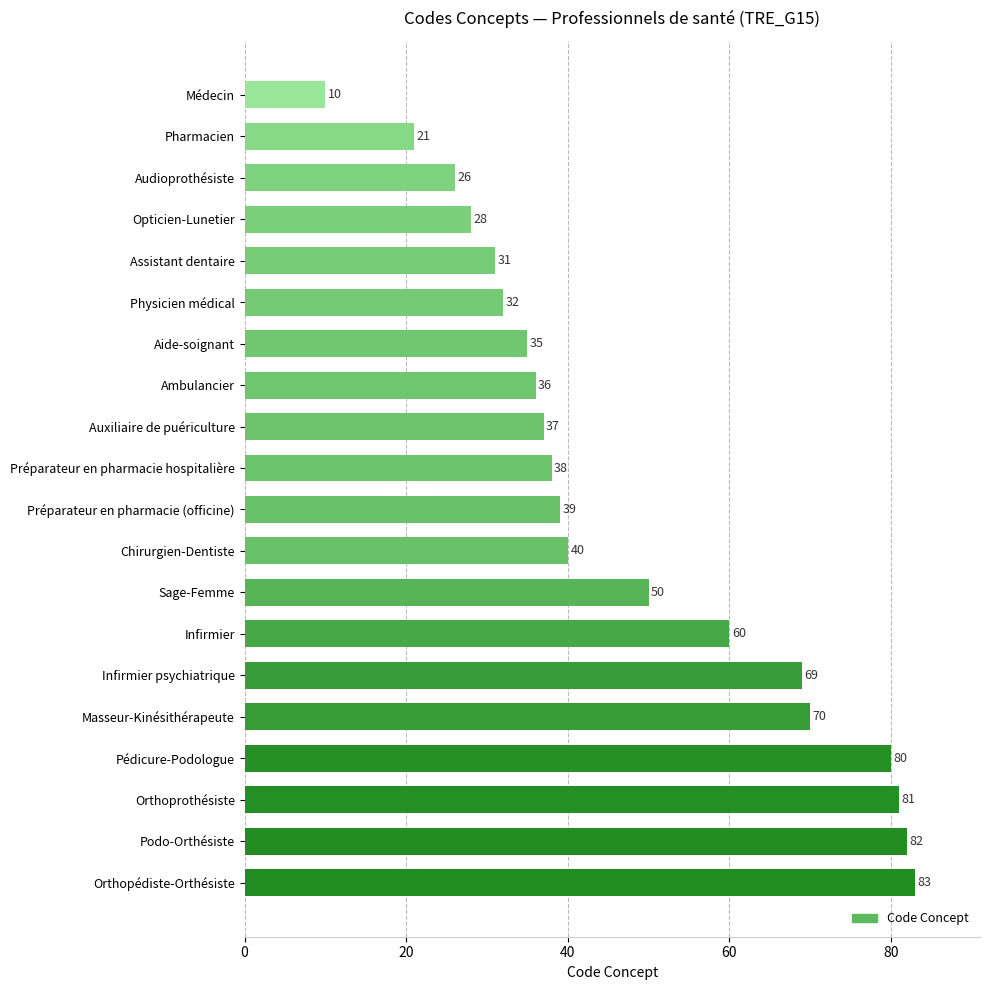

Reading bottom to top, list all the values displayed in this chart.

Orthopédiste-Orthésiste=83	Podo-Orthésiste=82	Orthoprothésiste=81	Pédicure-Podologue=80	Masseur-Kinésithérapeute=70	Infirmier psychiatrique=69	Infirmier=60	Sage-Femme=50	Chirurgien-Dentiste=40	Préparateur en pharmacie (officine)=39	Préparateur en pharmacie hospitalière=38	Auxiliaire de puériculture=37	Ambulancier=36	Aide-soignant=35	Physicien médical=32	Assistant dentaire=31	Opticien-Lunetier=28	Audioprothésiste=26	Pharmacien=21	Médecin=10